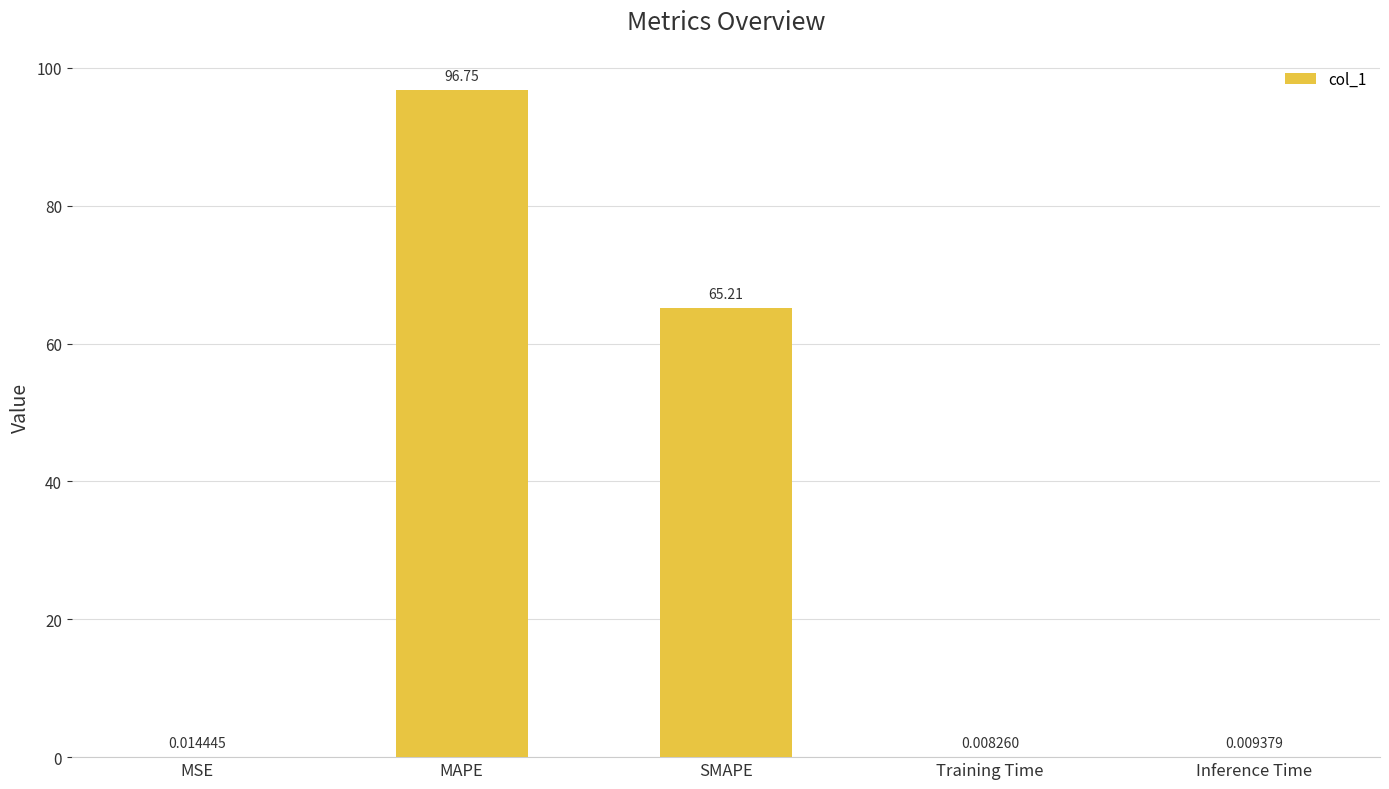

Which has a higher value, Training Time or Inference Time?

Inference Time